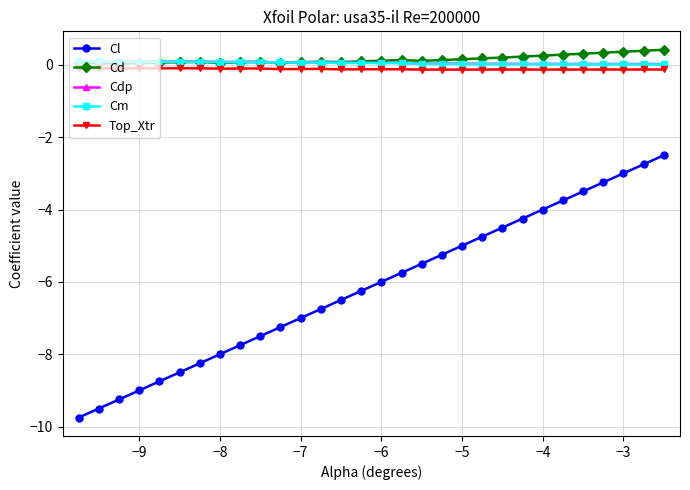

True or false: Cd has more than 1 points higher than both neighbors.

True